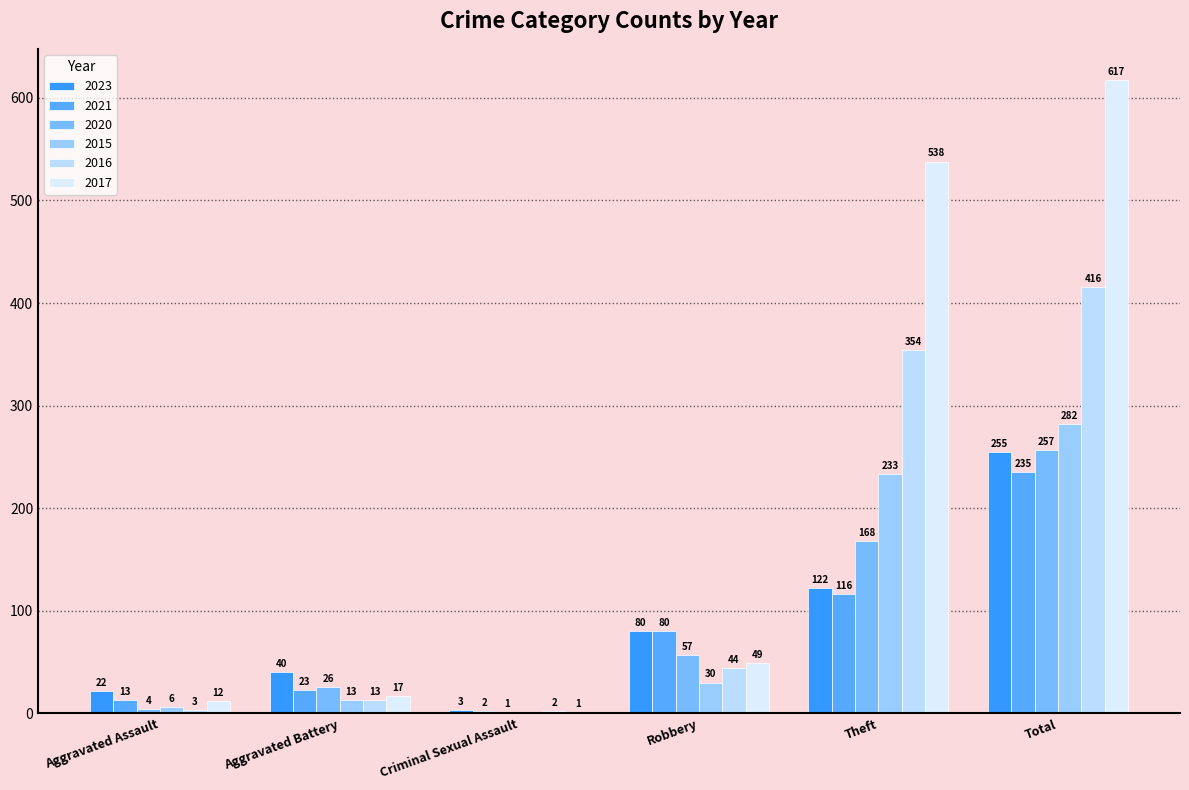

Are the bars horizontal?

No